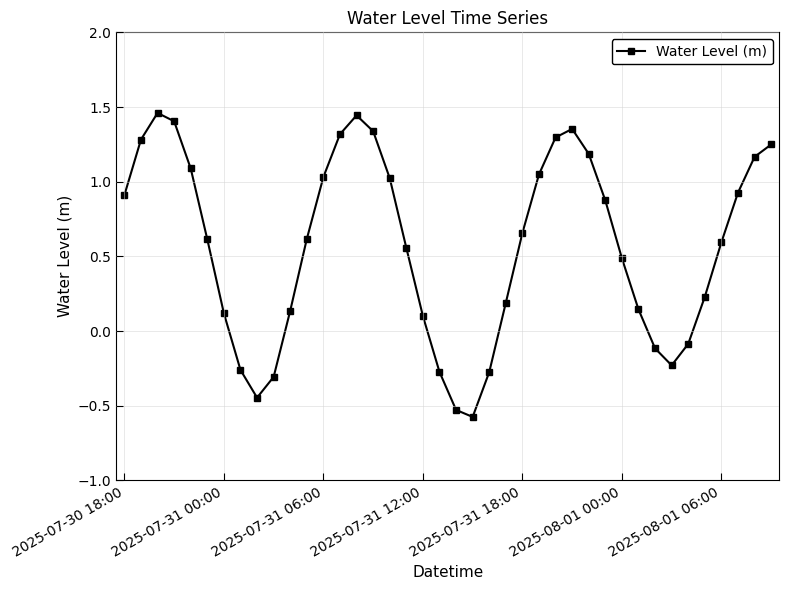

How many interior local peaks (higher than both neighbors) does the data have?

3